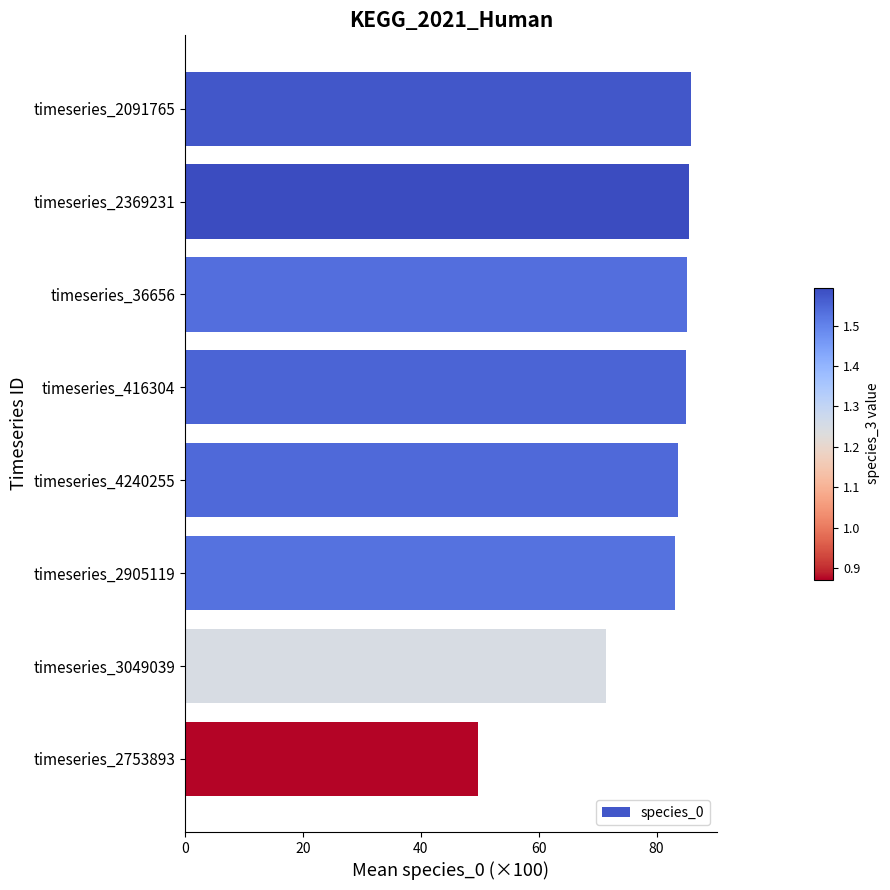

Count the number of values greater than 85.

4